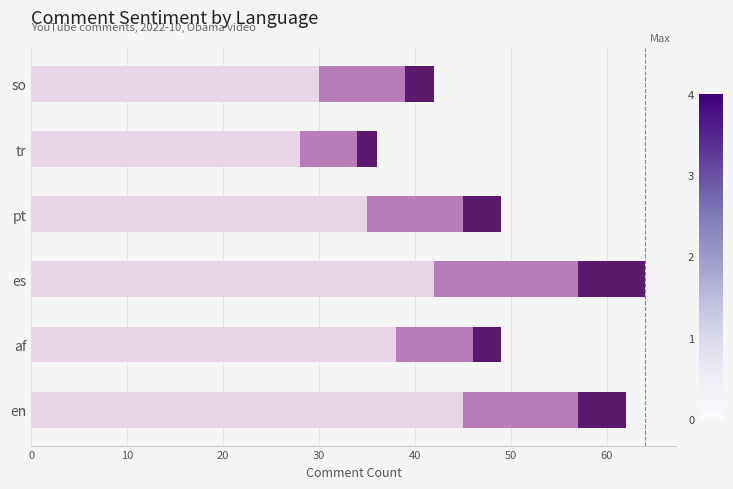

What is the total value across all series at af?

49